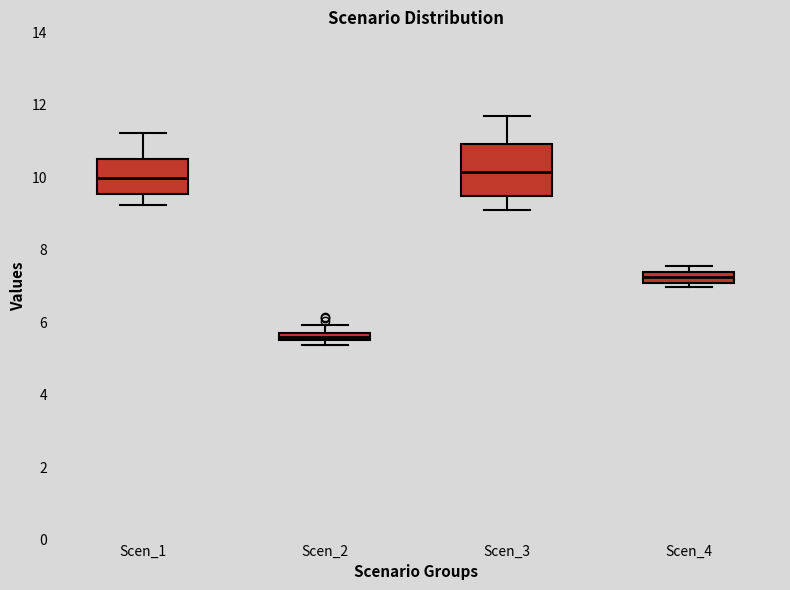

Which box is the tallest, from its lower edge to its upper edge?

Scen_3